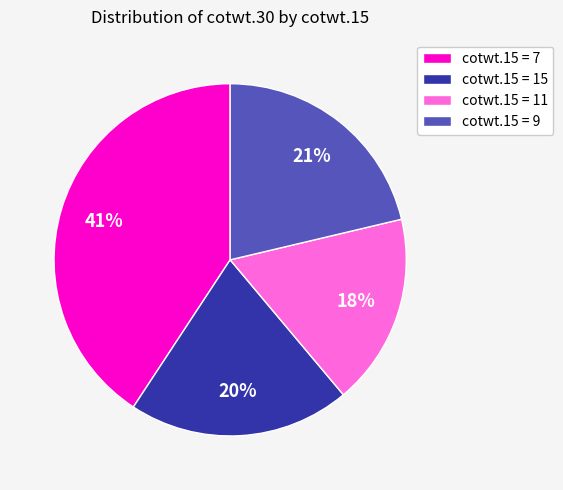

Is the sum of cotwt.15 = 7 and cotwt.15 = 9 greater than half?

Yes